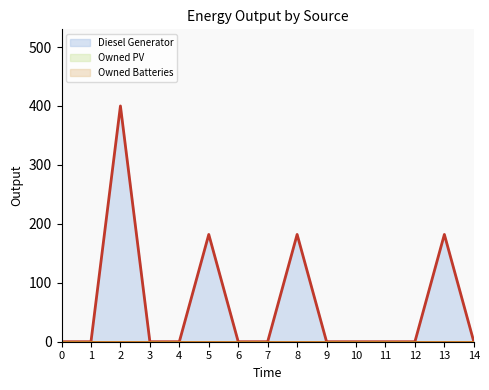

Does the chart have visible grid lines?

No